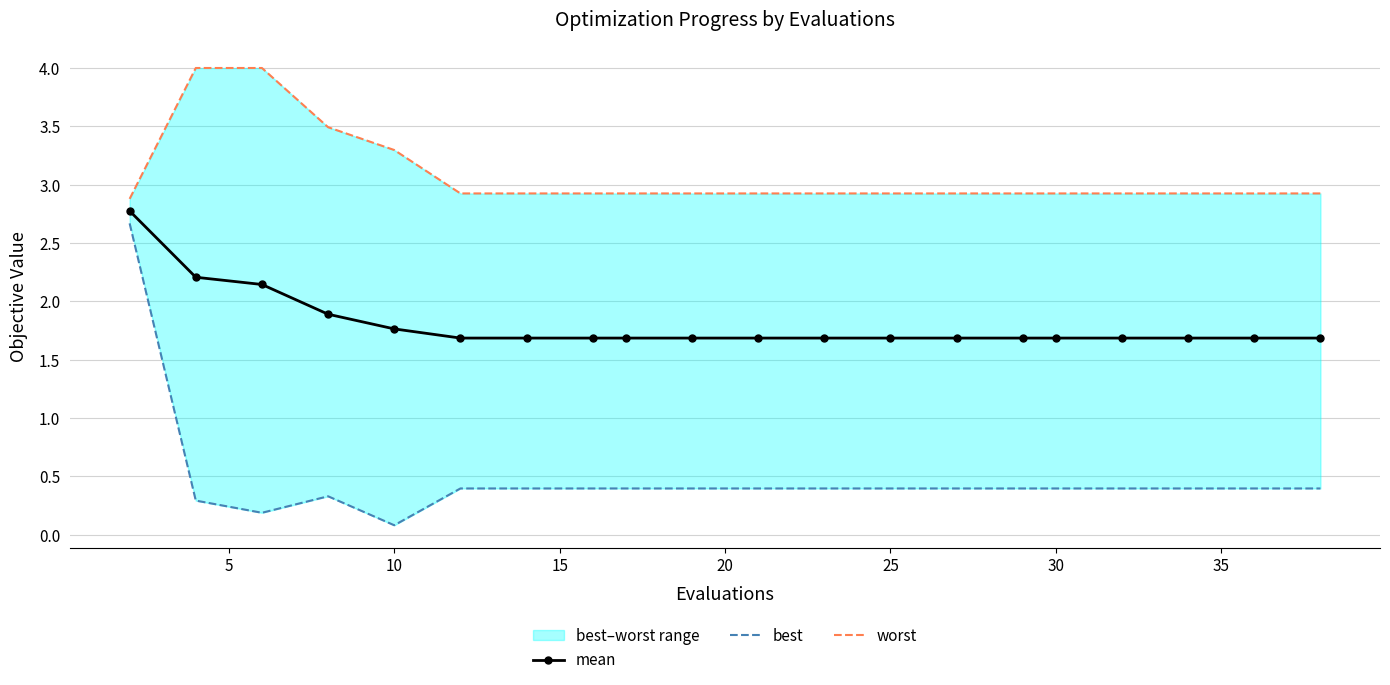

True or false: mean has more than 2 interior local peaks.

False